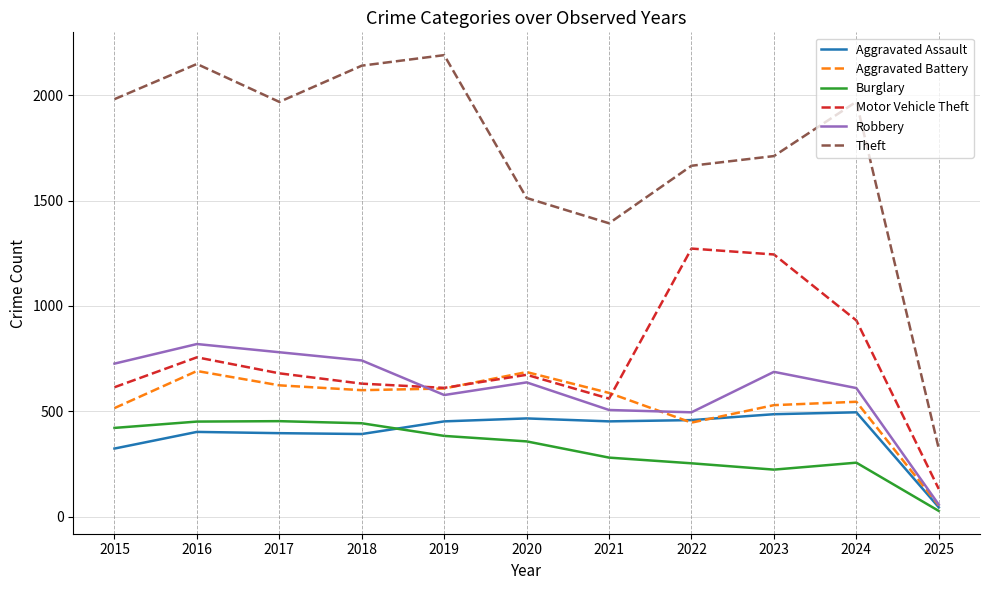

The Motor Vehicle Theft series shows 1272 at 2022. True or false?

True